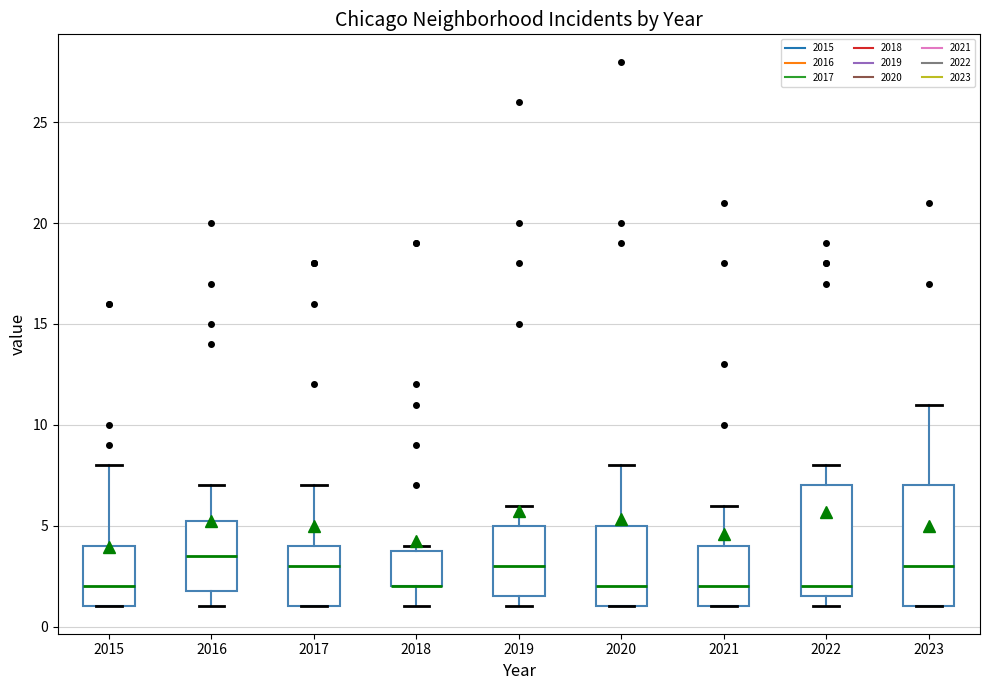

Reading left to right, read every box against the y-axis: the position of its median line, the range the box covers, and the ends of its whiskers. The values are not printed on the chart, so give them approximately, as read against the axis.

2015: median 2.0, box 1.0 to 4.0, whiskers 1.0 to 8.0
2016: median 3.5, box 2.0 to 5.5, whiskers 1.0 to 7.0
2017: median 3.0, box 1.0 to 4.0, whiskers 1.0 to 7.0
2018: median 2.0 (drawn on the box's lower edge), box 2.0 to 4.0, whiskers 1.0 to 4.0 (just above the box's upper edge)
2019: median 3.0, box 1.5 to 5.0, whiskers 1.0 to 6.0
2020: median 2.0, box 1.0 to 5.0, whiskers 1.0 to 8.0
2021: median 2.0, box 1.0 to 4.0, whiskers 1.0 to 6.0
2022: median 2.0, box 1.5 to 7.0, whiskers 1.0 to 8.0
2023: median 3.0, box 1.0 to 7.0, whiskers 1.0 to 11.0